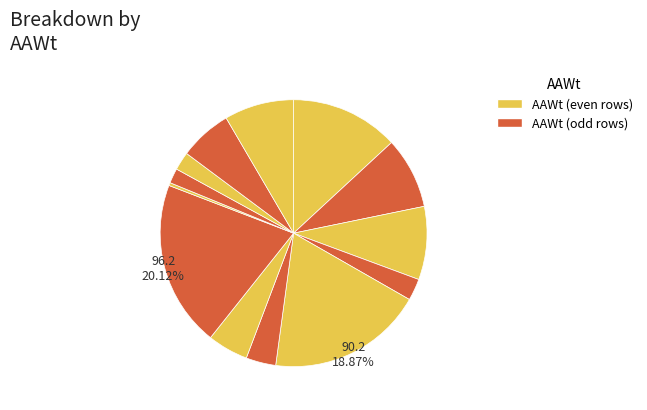

To the nearest percent, what is the average slice percentage?

8%